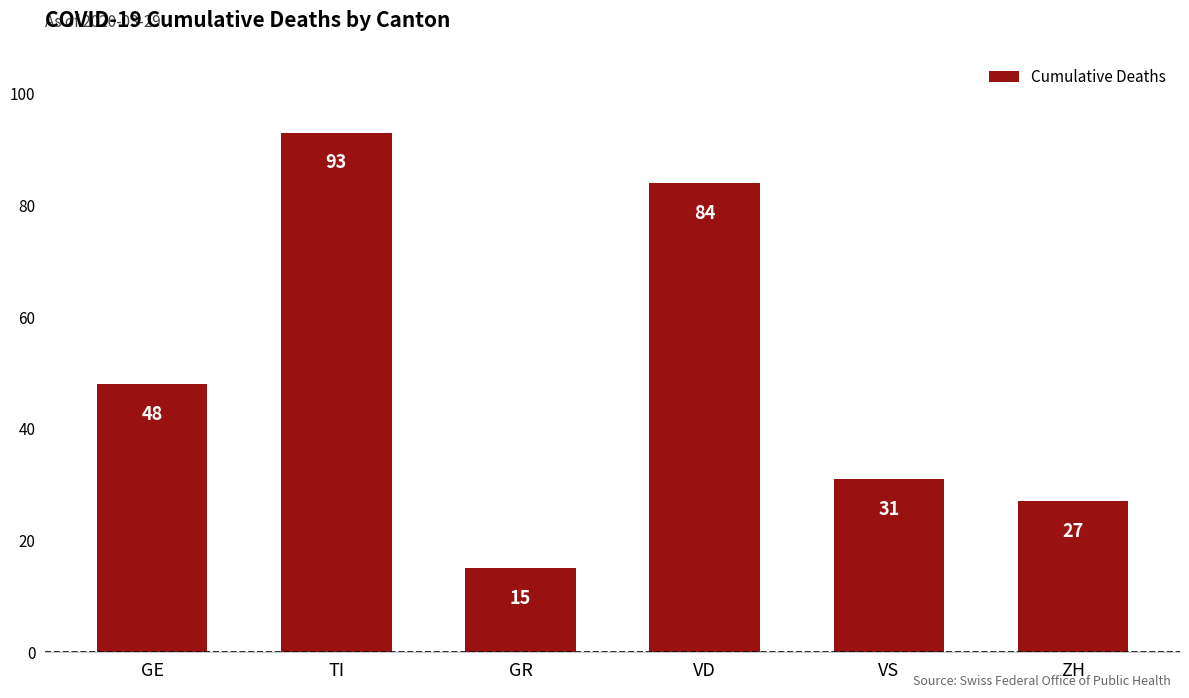

Rank the categories by value from lowest to highest.

GR, ZH, VS, GE, VD, TI